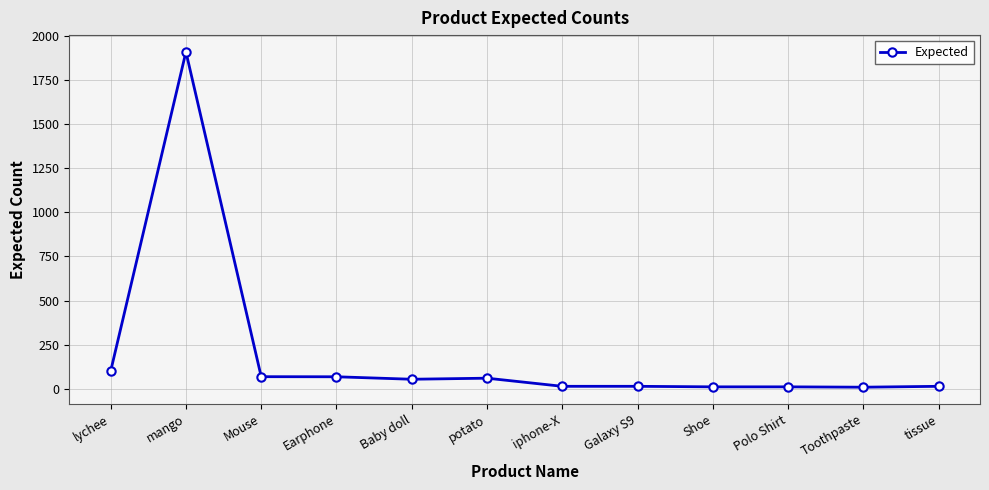

What is the label of the 5th point from the right?

Galaxy S9